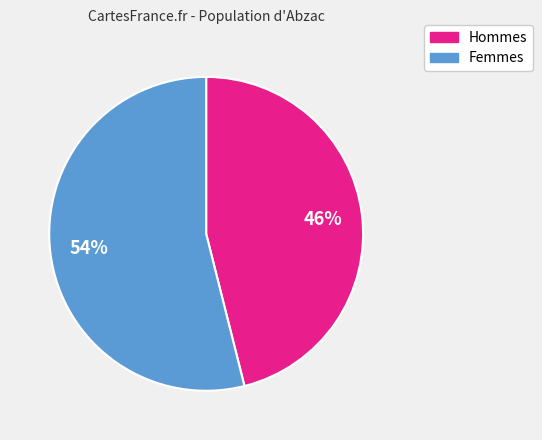

To the nearest percent, what is the average slice percentage?

50%